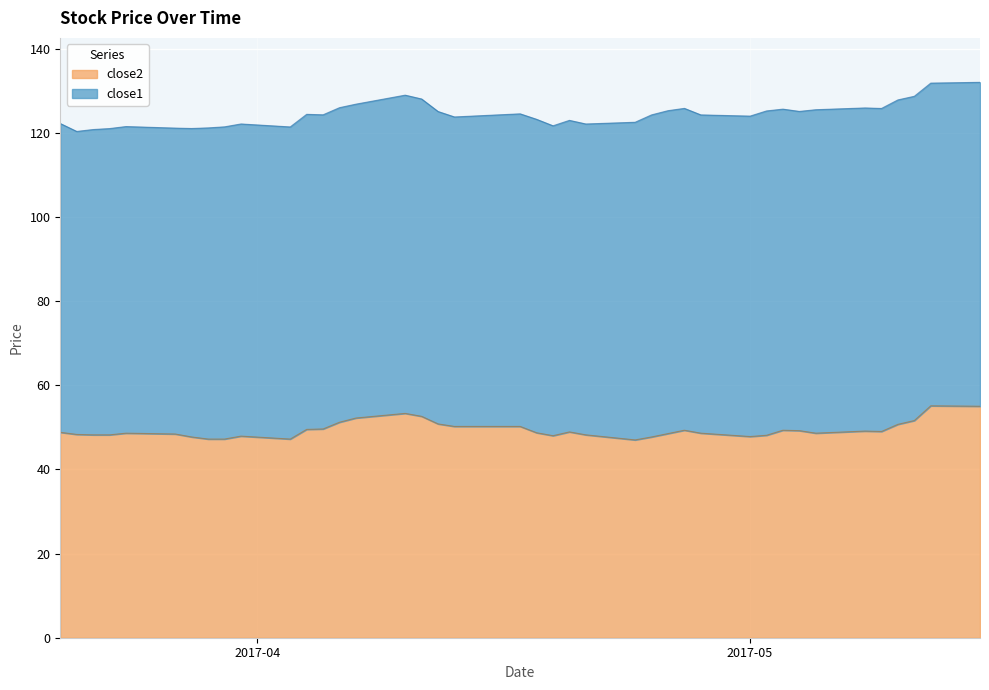

Which has a higher value, 2017-05-15 or 2017-04-11?

2017-05-15